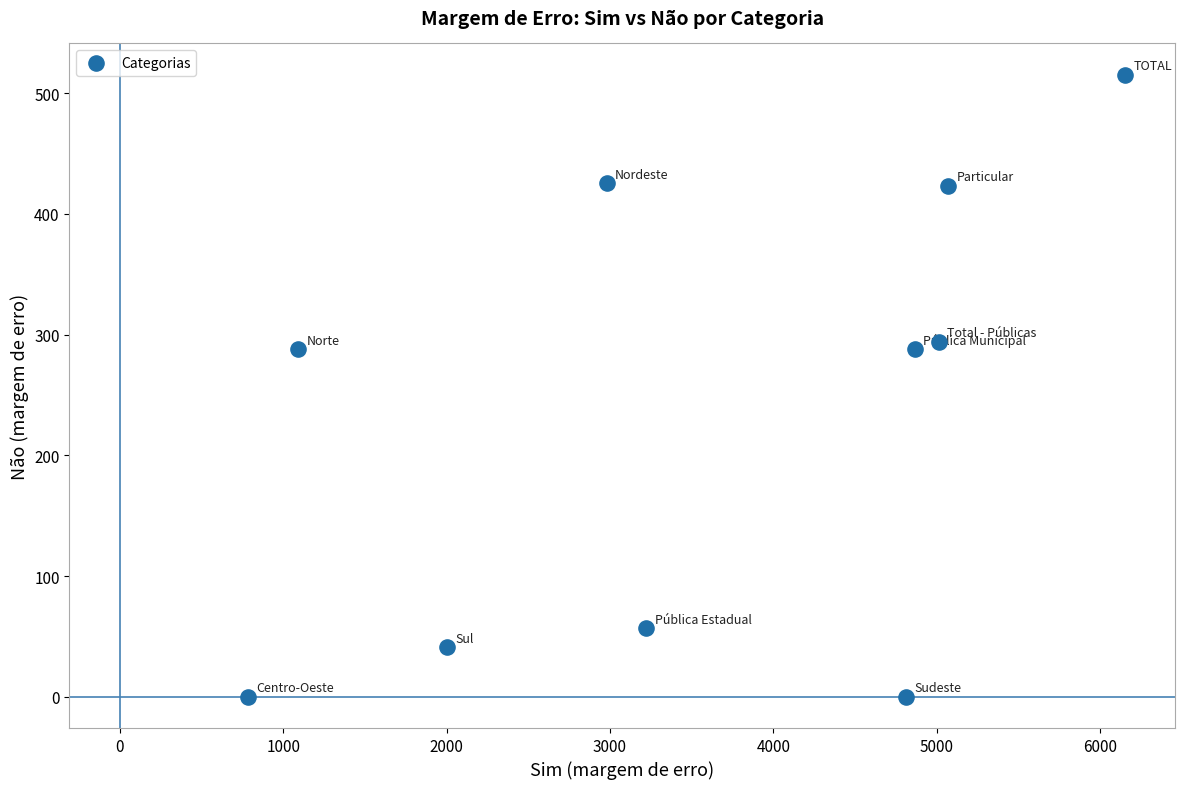

What is the average X value?

3599.1